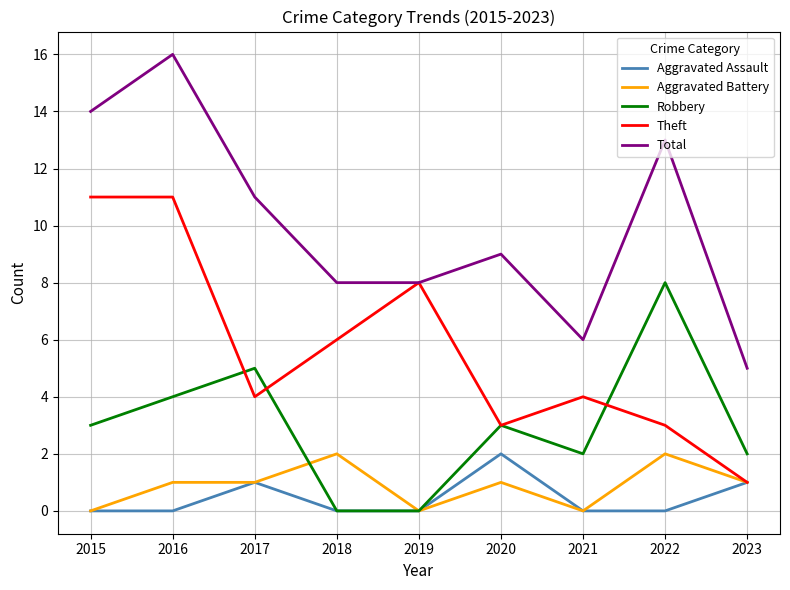

Which series has the largest total across all categories?

Total